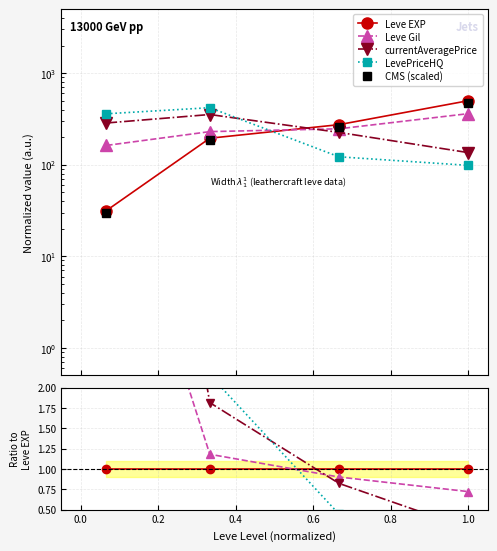

How many lines are shown in the chart?

5